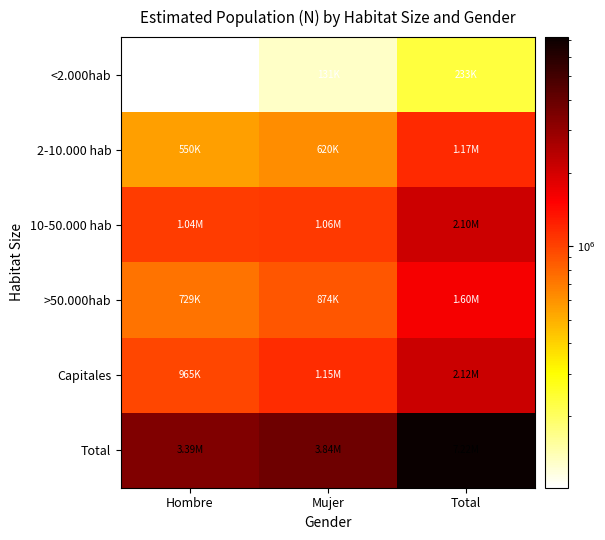

At which category is the sum across all series the highest?

Total